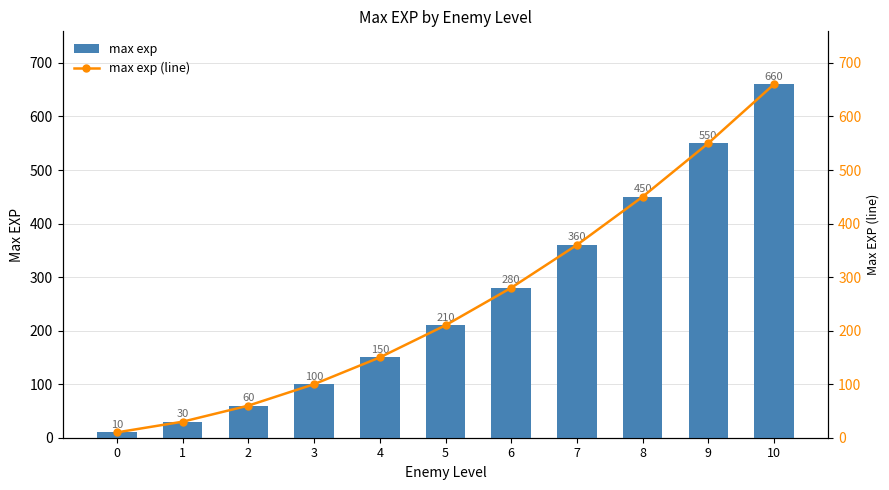

What is the total value across all series at 4?

300